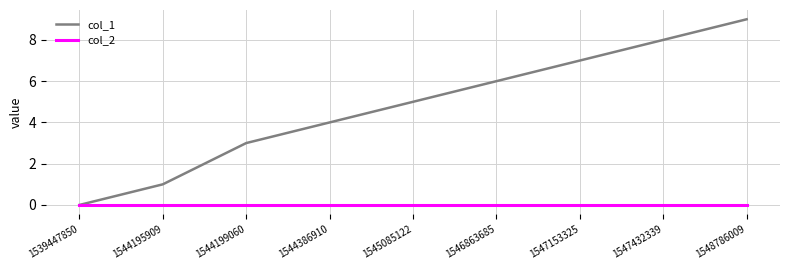

What are all the series names shown in the legend?

col_1, col_2